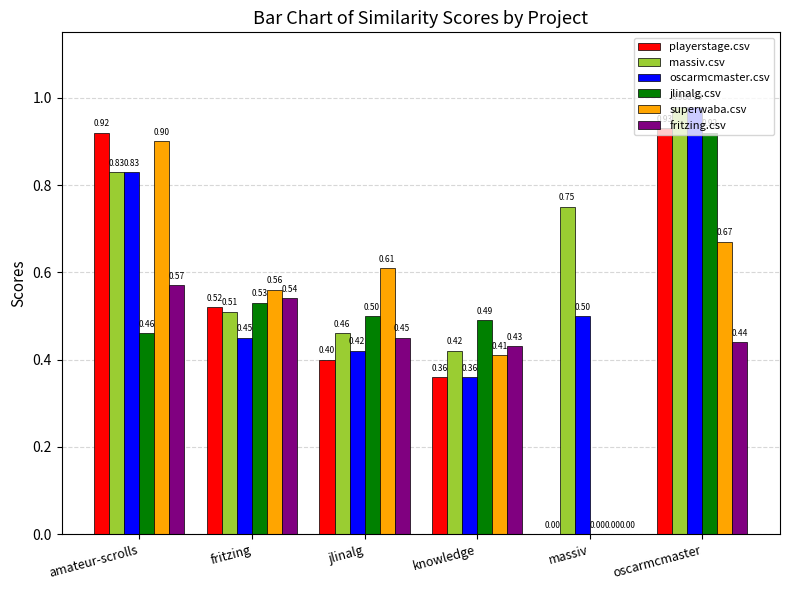

Between amateur-scrolls and oscarmcmaster, which series saw the biggest shift?

jlinalg.csv